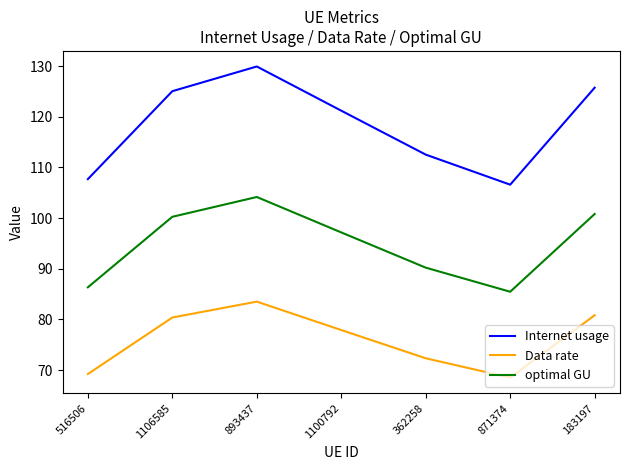

True or false: Data rate and Internet usage cross at least once.

False